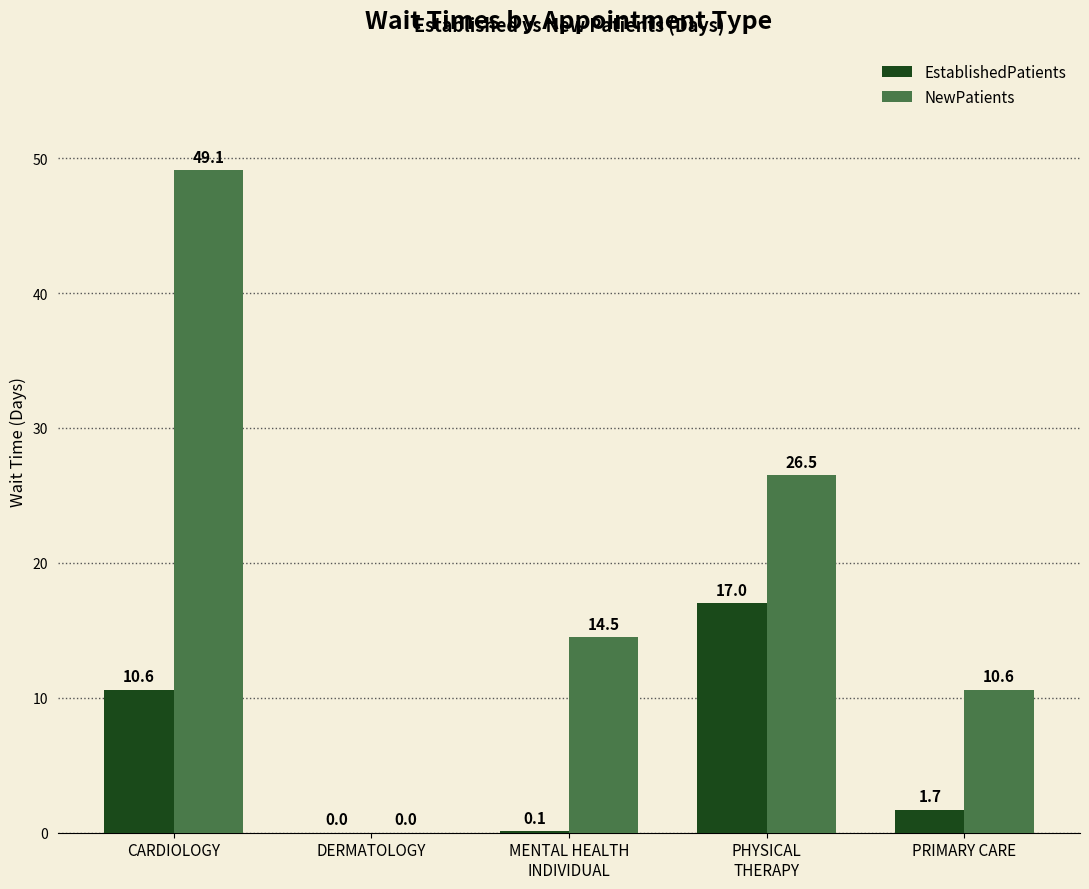

At which label does EstablishedPatients first exceed 1?

CARDIOLOGY